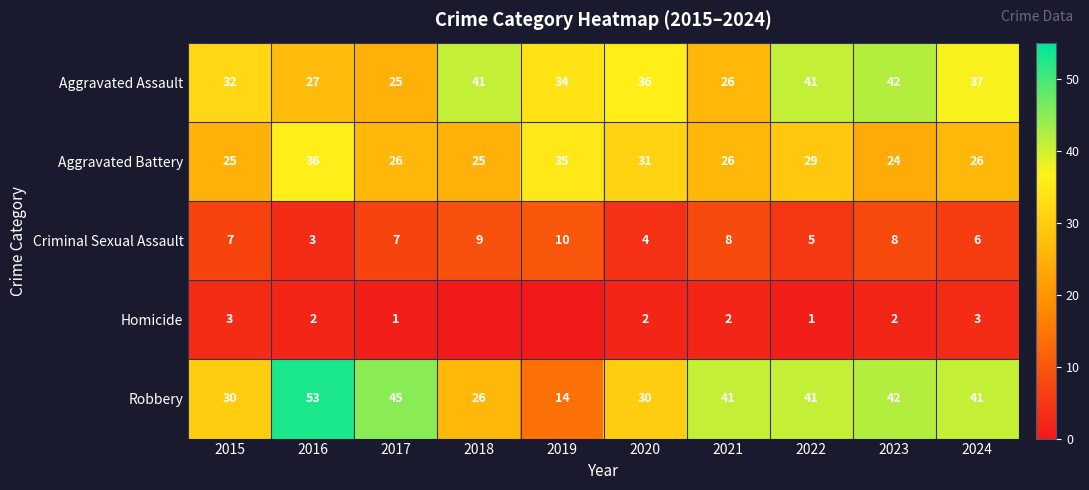

What is the difference between the Aggravated Assault values at 2023 and 2022?

1